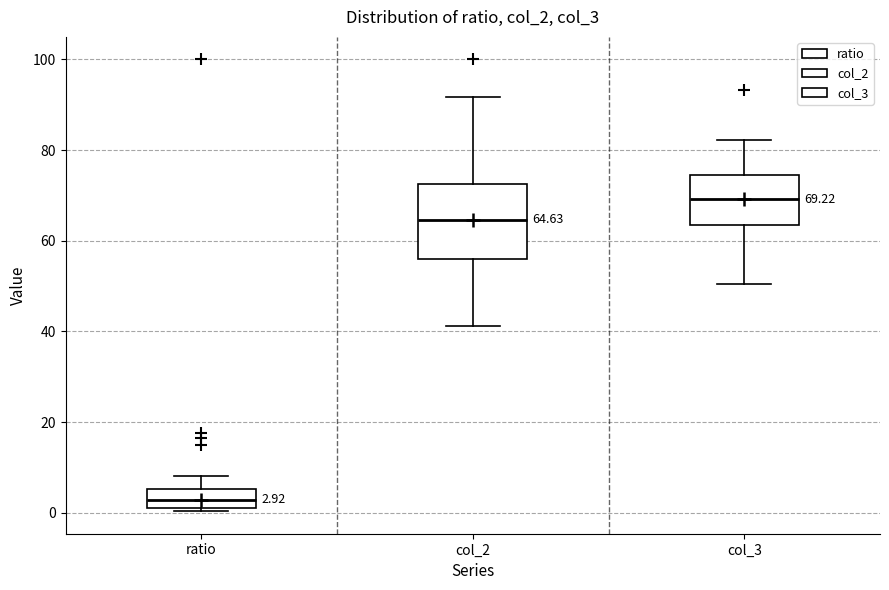

Which box is the tallest, from its lower edge to its upper edge?

col_2